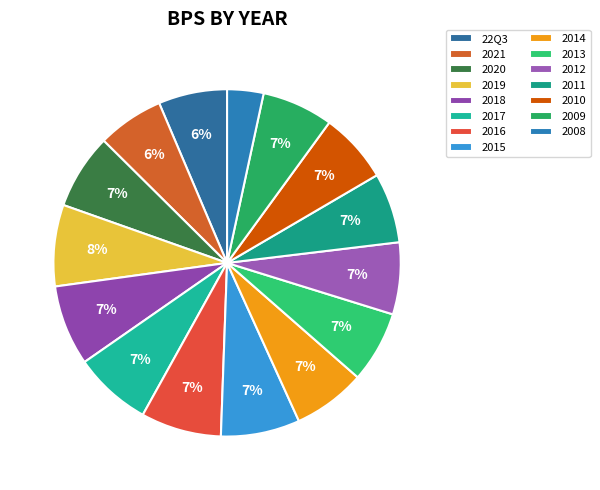

Approximately how many times larger is the value at 2010 compared to 2012?

1.0